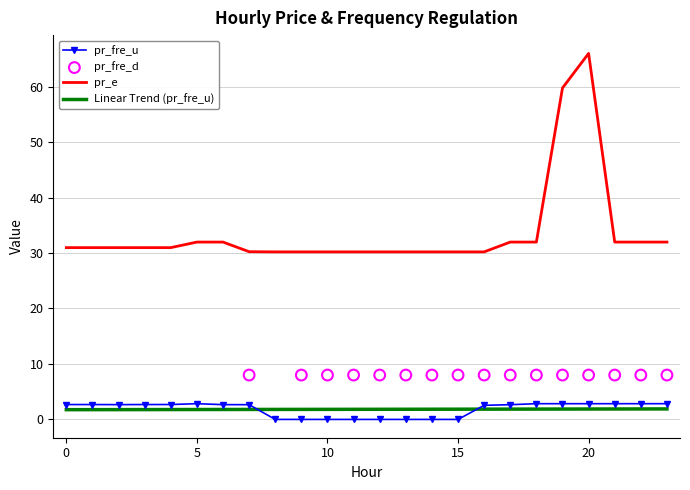

What is the total value across all series at 5?

34.8